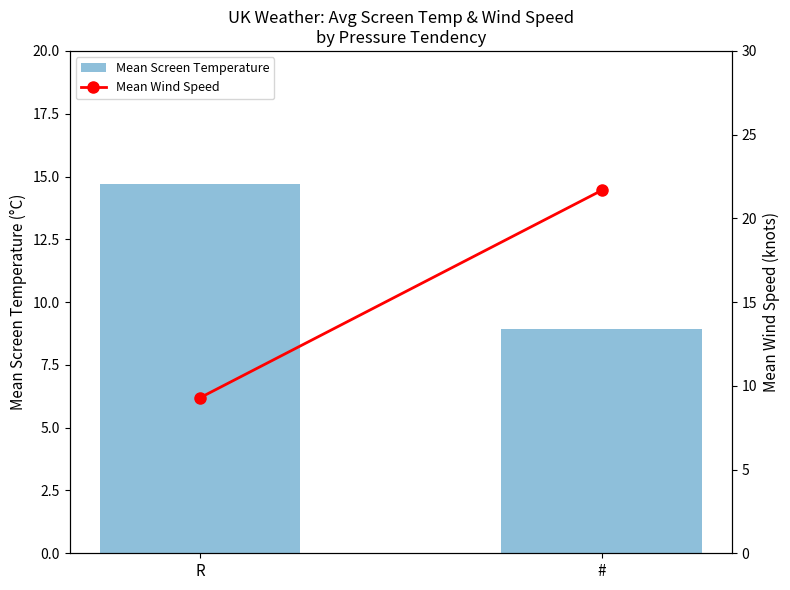

What is the smallest value displayed?

8.9